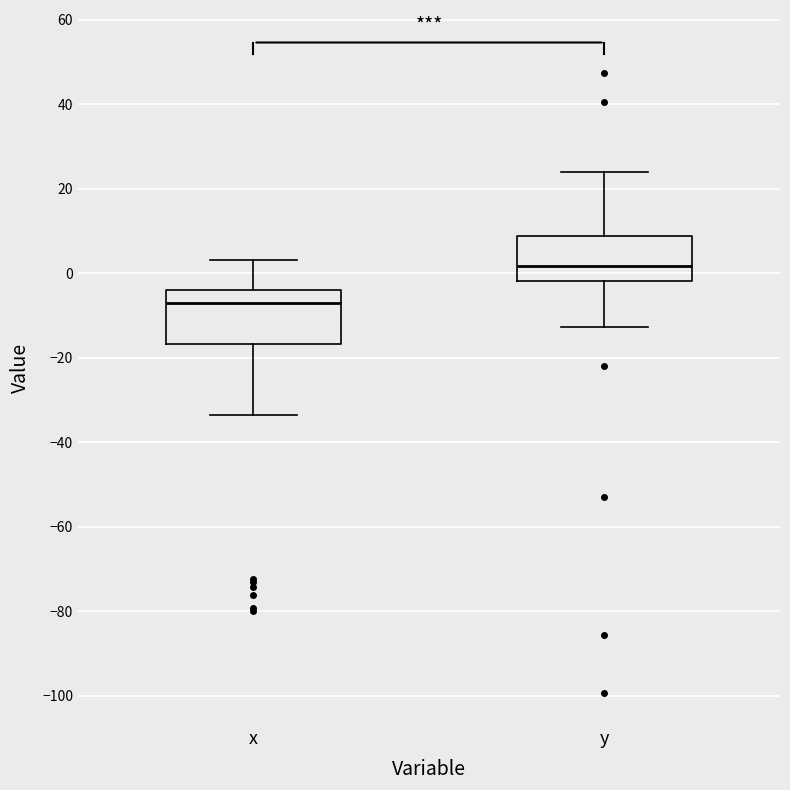

Which box has the highest median line?

y